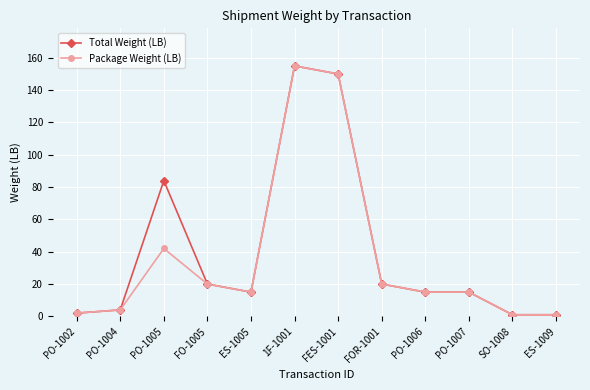

What position from the right is FOR-1001?

5